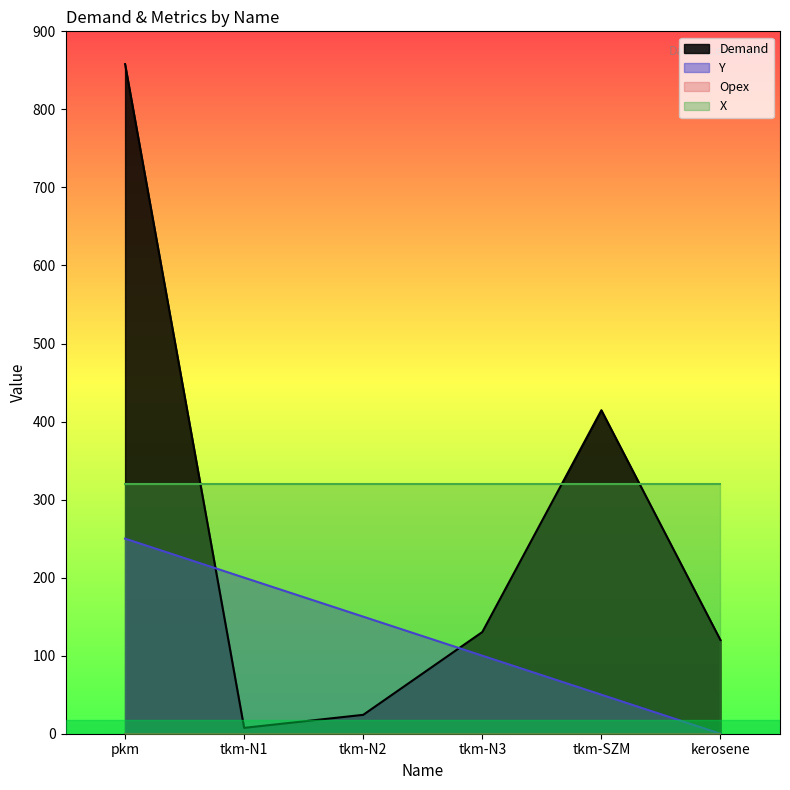

At which category is the sum across all series the highest?

pkm